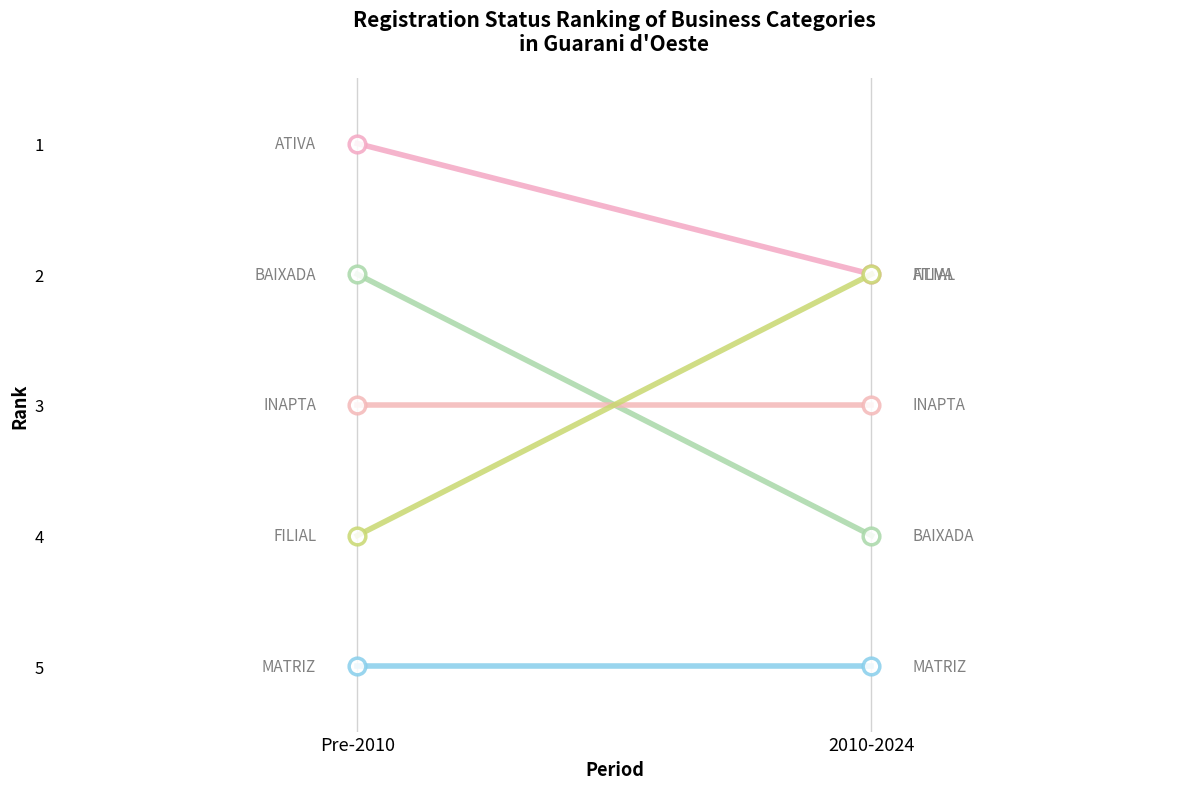

What is the minimum value shown in the chart?

1